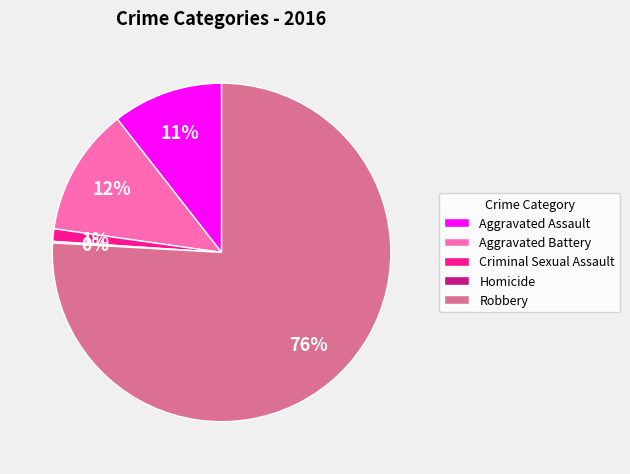

True or false: Aggravated Battery accounts for 12% of the total.

True